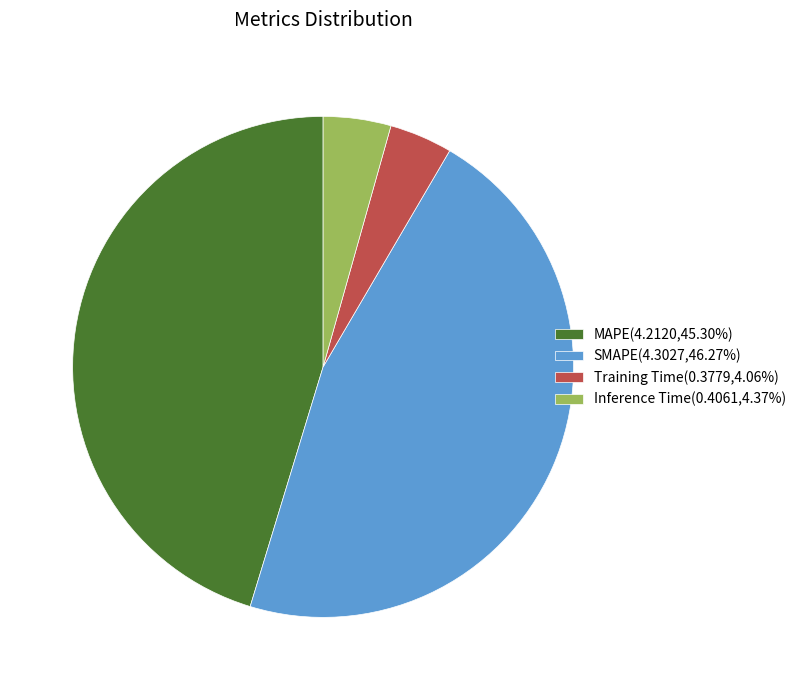

Do MAPE(4.2120,45.30%) and SMAPE(4.3027,46.27%) together represent more than half of the pie?

Yes